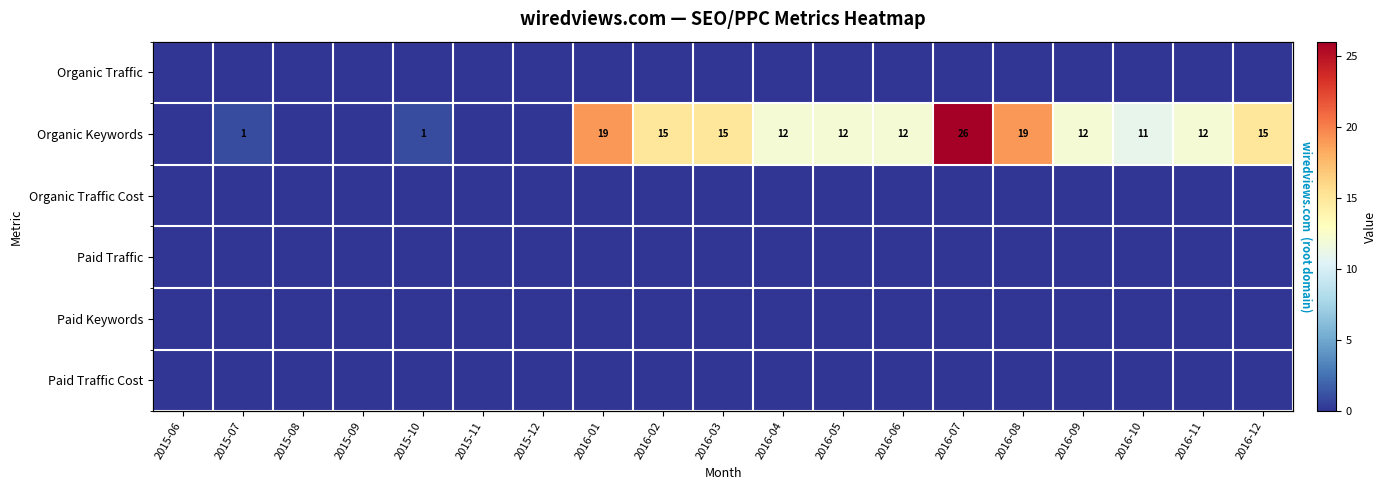

At 2015-12, list the series in order from largest to smallest.

Organic Traffic, Organic Keywords, Organic Traffic Cost, Paid Traffic, Paid Keywords, Paid Traffic Cost